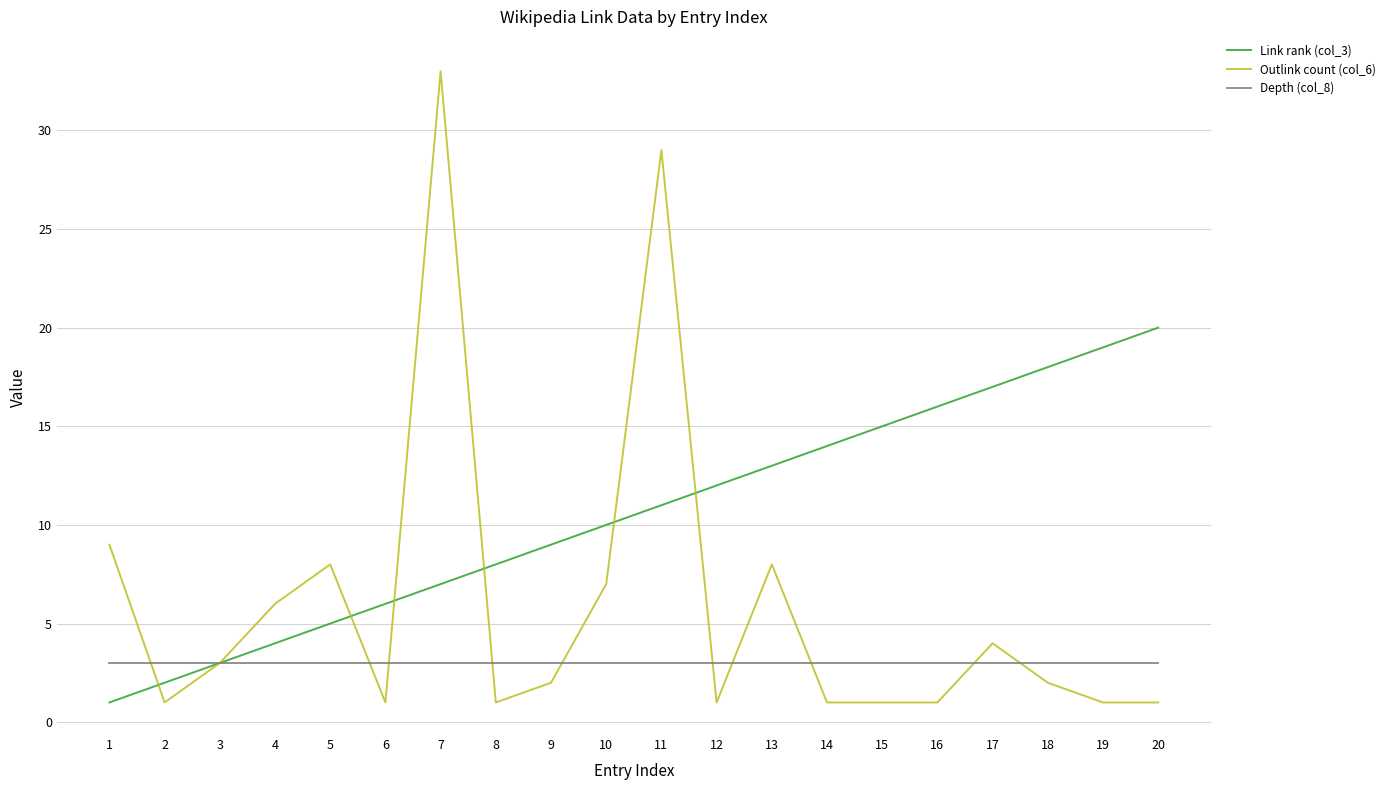

How many lines are shown in the chart?

3